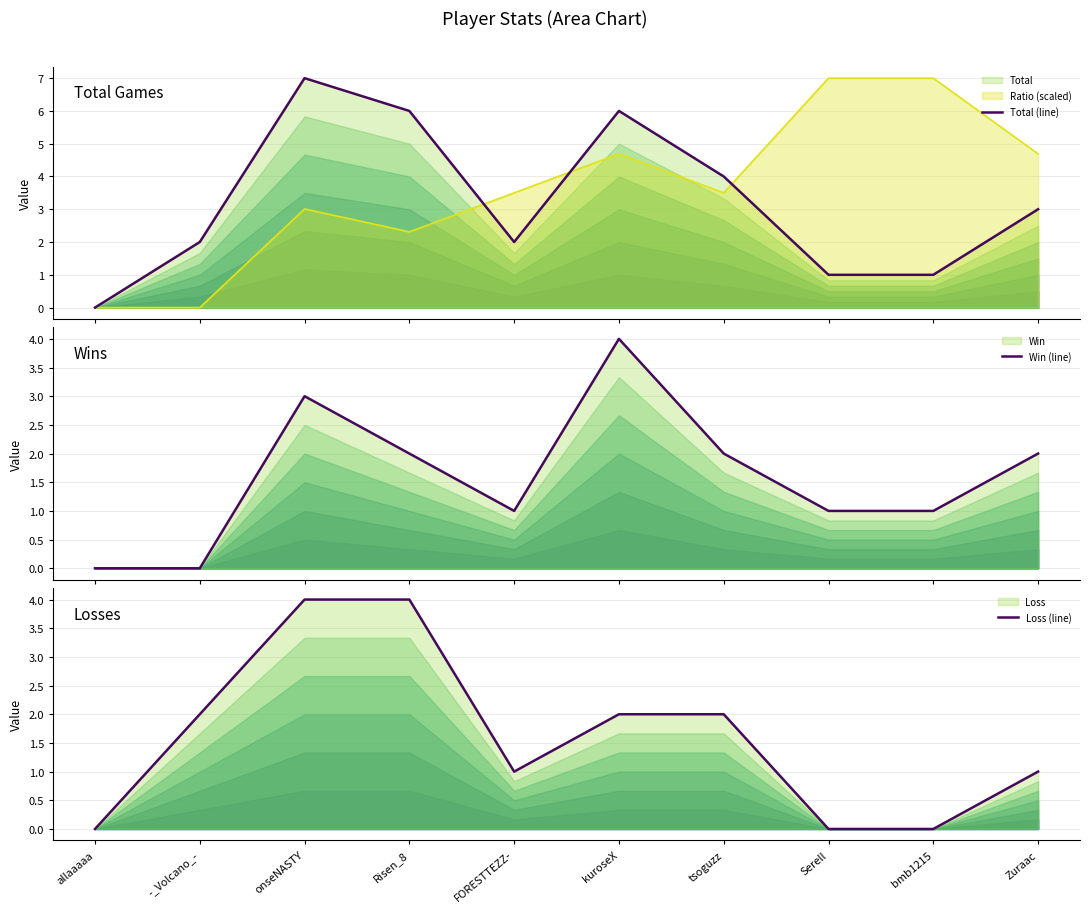

Reading left to right, transcribe all the data shown in this chart.

Total (line): allaaaaa=0	-_Volcano_-=2	onseNASTY=7	Risen_8=6	FORESTTEZZ-=2	kuroseX=6	tsoguzz=4	Serell=1	bmb1215=1	Zuraac=3
Win (line): allaaaaa=0	-_Volcano_-=0	onseNASTY=3	Risen_8=2	FORESTTEZZ-=1	kuroseX=4	tsoguzz=2	Serell=1	bmb1215=1	Zuraac=2
Loss (line): allaaaaa=0	-_Volcano_-=2	onseNASTY=4	Risen_8=4	FORESTTEZZ-=1	kuroseX=2	tsoguzz=2	Serell=0	bmb1215=0	Zuraac=1